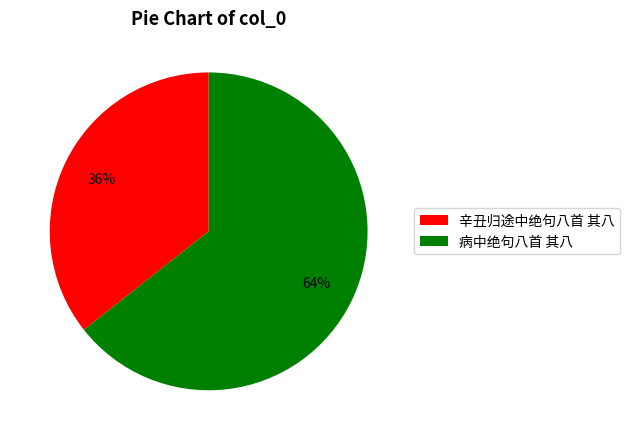

Which category has the smallest portion of the pie?

辛丑归途中绝句八首 其八